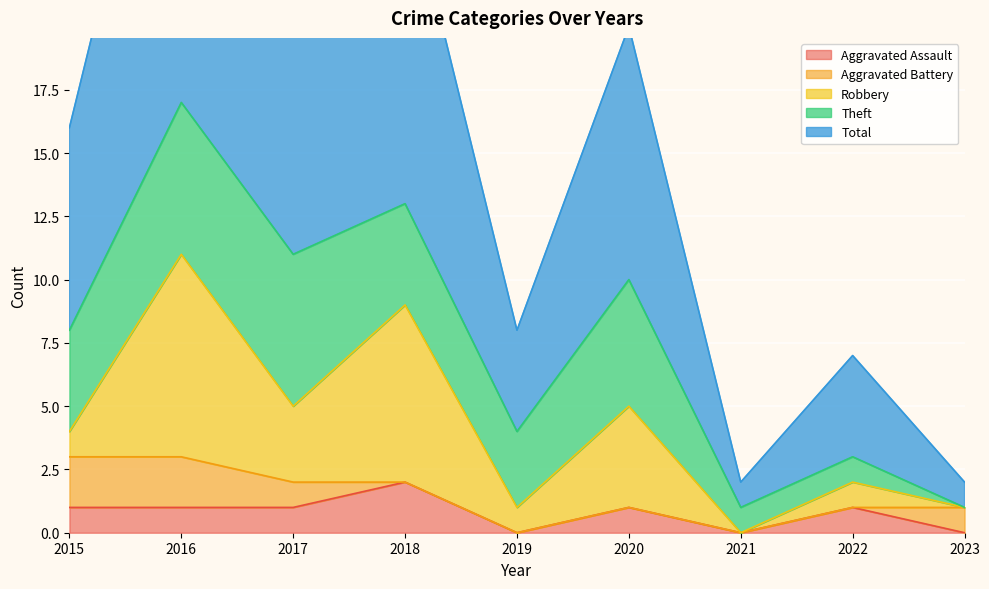

Which series has the largest total across all categories?

Total